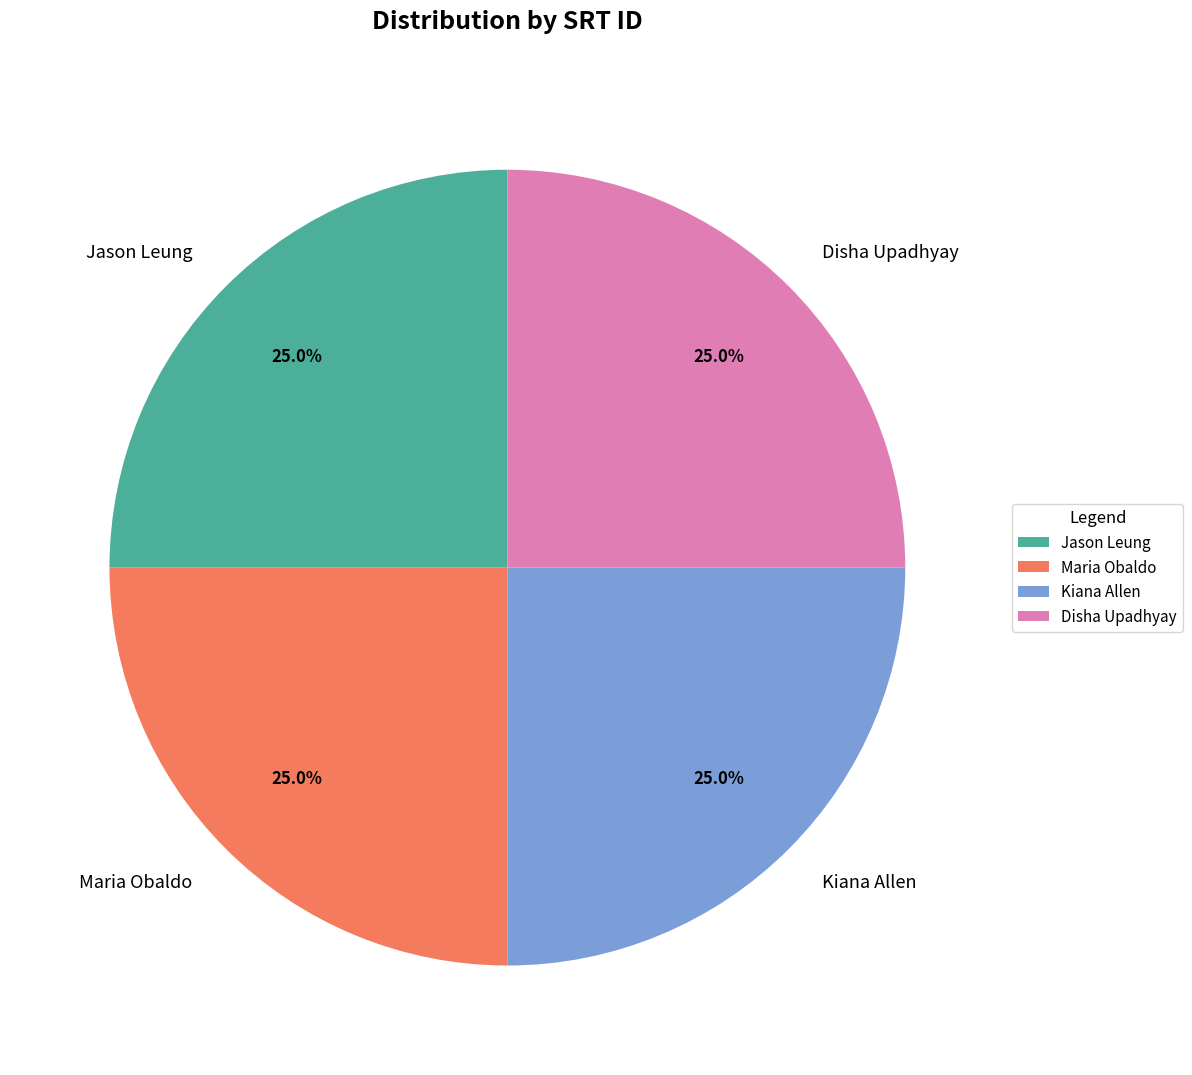

To the nearest percent, what is the average slice percentage?

25%